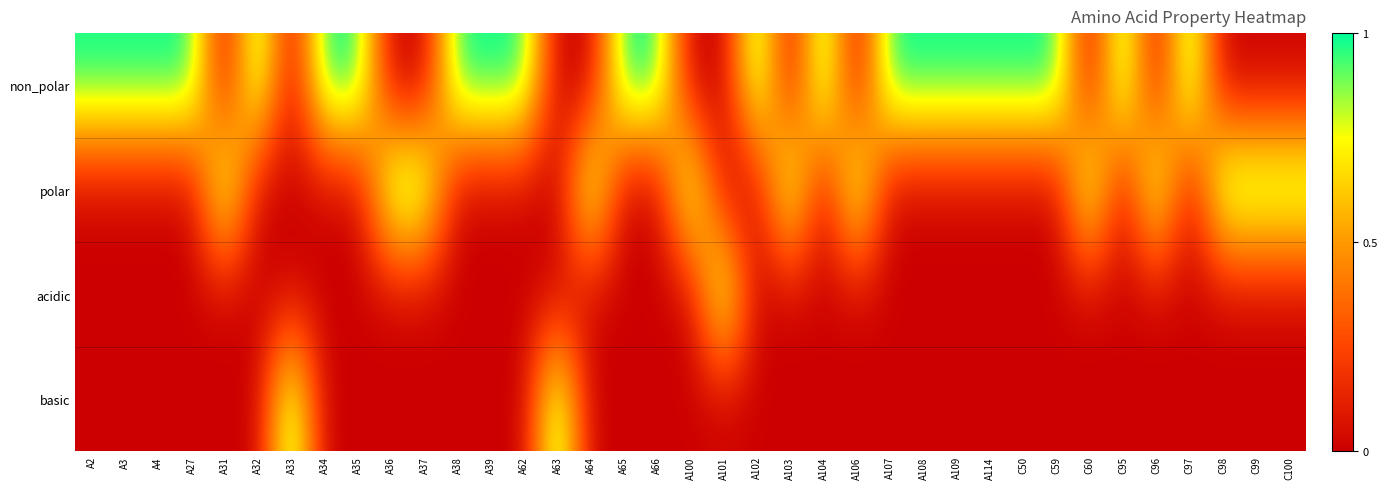

Reading right to left, list all the values displayed in this chart.

non_polar: C100=0	C99=0	C98=0	C97=1	C96=0	C95=1	C60=0	C59=1	C50=1	A114=1	A109=1	A108=1	A107=1	A106=0	A104=1	A103=0	A102=1	A101=0	A100=0	A66=1	A65=1	A64=0	A63=0	A62=1	A39=1	A38=1	A37=0	A36=0	A35=1	A34=1	A33=0	A32=1	A31=0	A27=1	A4=1	A3=1	A2=1
polar: C100=1	C99=1	C98=1	C97=0	C96=1	C95=0	C60=1	C59=0	C50=0	A114=0	A109=0	A108=0	A107=0	A106=1	A104=0	A103=1	A102=0	A101=0	A100=1	A66=0	A65=0	A64=1	A63=0	A62=0	A39=0	A38=0	A37=1	A36=1	A35=0	A34=0	A33=0	A32=0	A31=1	A27=0	A4=0	A3=0	A2=0
acidic: C100=0	C99=0	C98=0	C97=0	C96=0	C95=0	C60=0	C59=0	C50=0	A114=0	A109=0	A108=0	A107=0	A106=0	A104=0	A103=0	A102=0	A101=1	A100=0	A66=0	A65=0	A64=0	A63=0	A62=0	A39=0	A38=0	A37=0	A36=0	A35=0	A34=0	A33=0	A32=0	A31=0	A27=0	A4=0	A3=0	A2=0
basic: C100=0	C99=0	C98=0	C97=0	C96=0	C95=0	C60=0	C59=0	C50=0	A114=0	A109=0	A108=0	A107=0	A106=0	A104=0	A103=0	A102=0	A101=0	A100=0	A66=0	A65=0	A64=0	A63=1	A62=0	A39=0	A38=0	A37=0	A36=0	A35=0	A34=0	A33=1	A32=0	A31=0	A27=0	A4=0	A3=0	A2=0